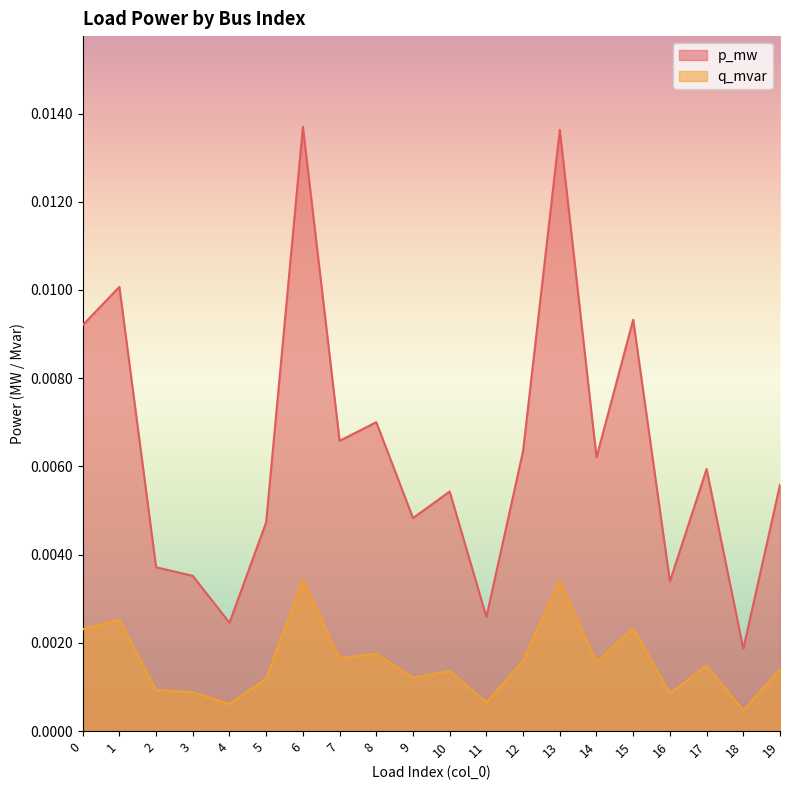

True or false: q_mvar and p_mw intersect in this chart.

False